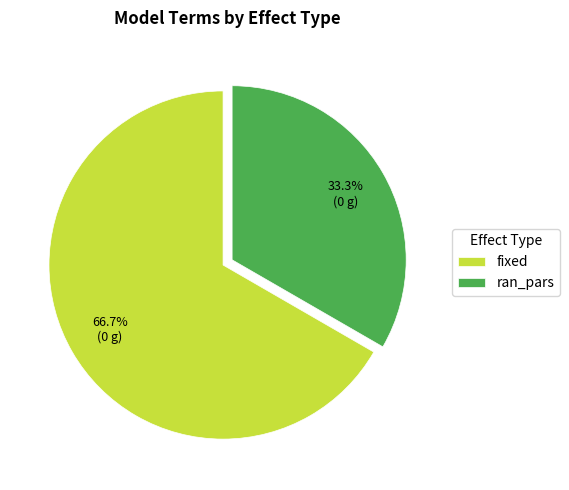

How many slices are in this pie chart?

2